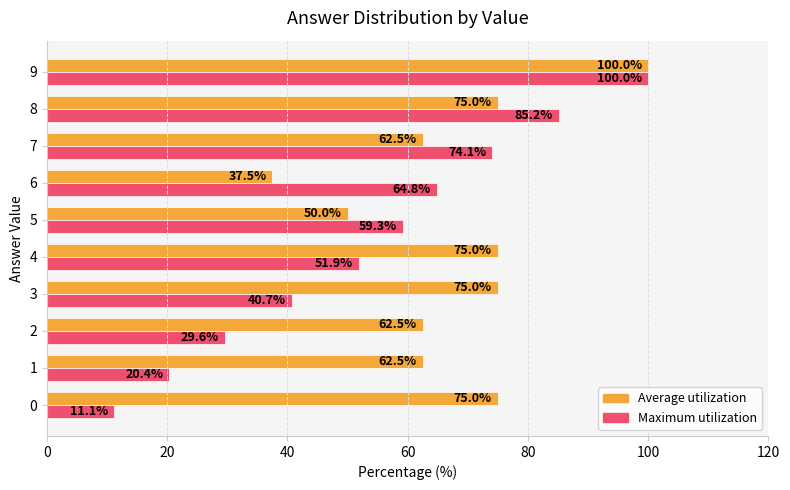

What is the maximum value for Average utilization?

100.0